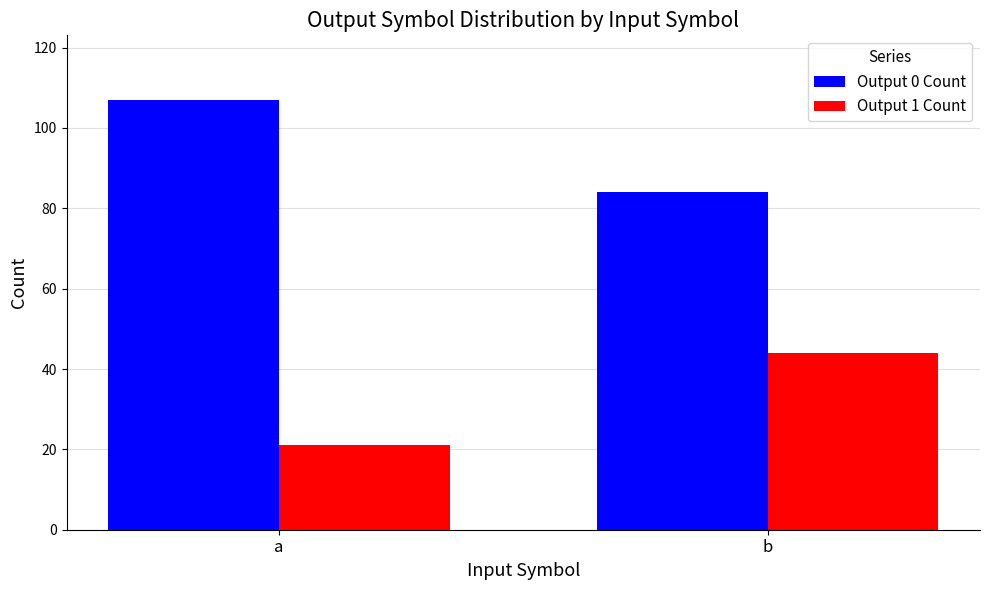

What is the value of the Output 0 Count bar at the 1st from the left?

107